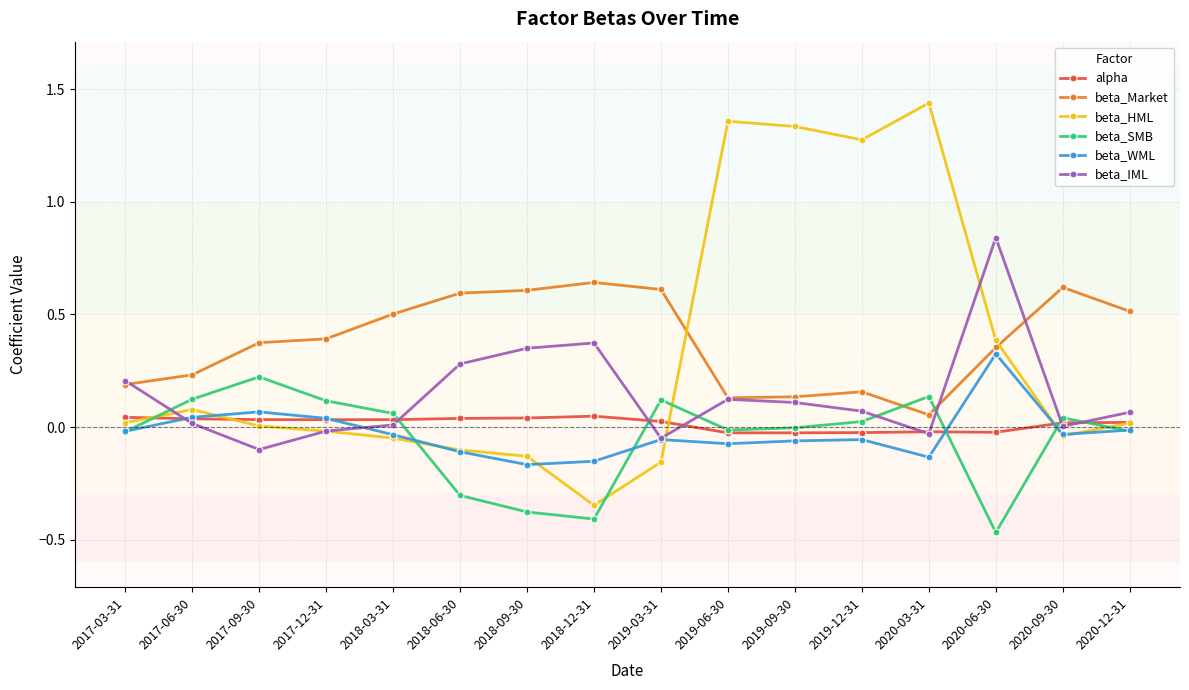

Is the value of beta_IML at 2018-09-30 greater than the value of alpha at 2017-03-31?

Yes